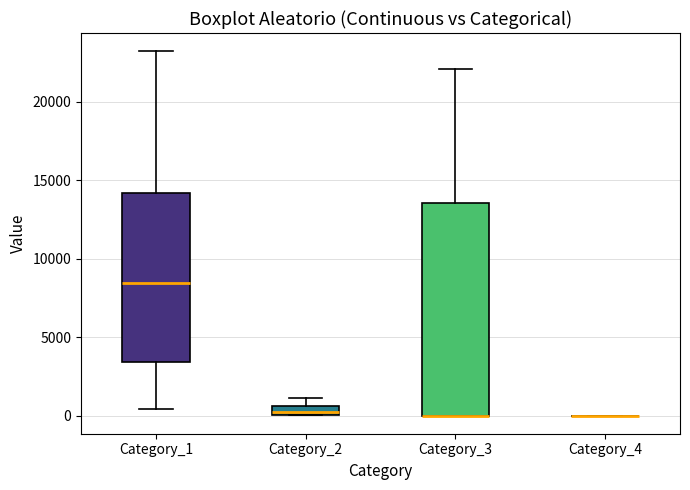

Which box is the tallest, from its lower edge to its upper edge?

Category_3